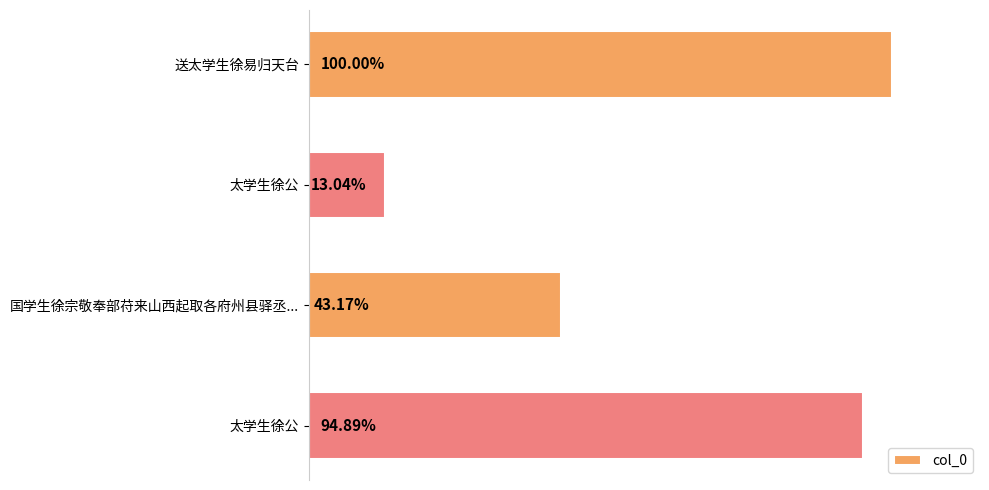

Are the bars horizontal?

Yes